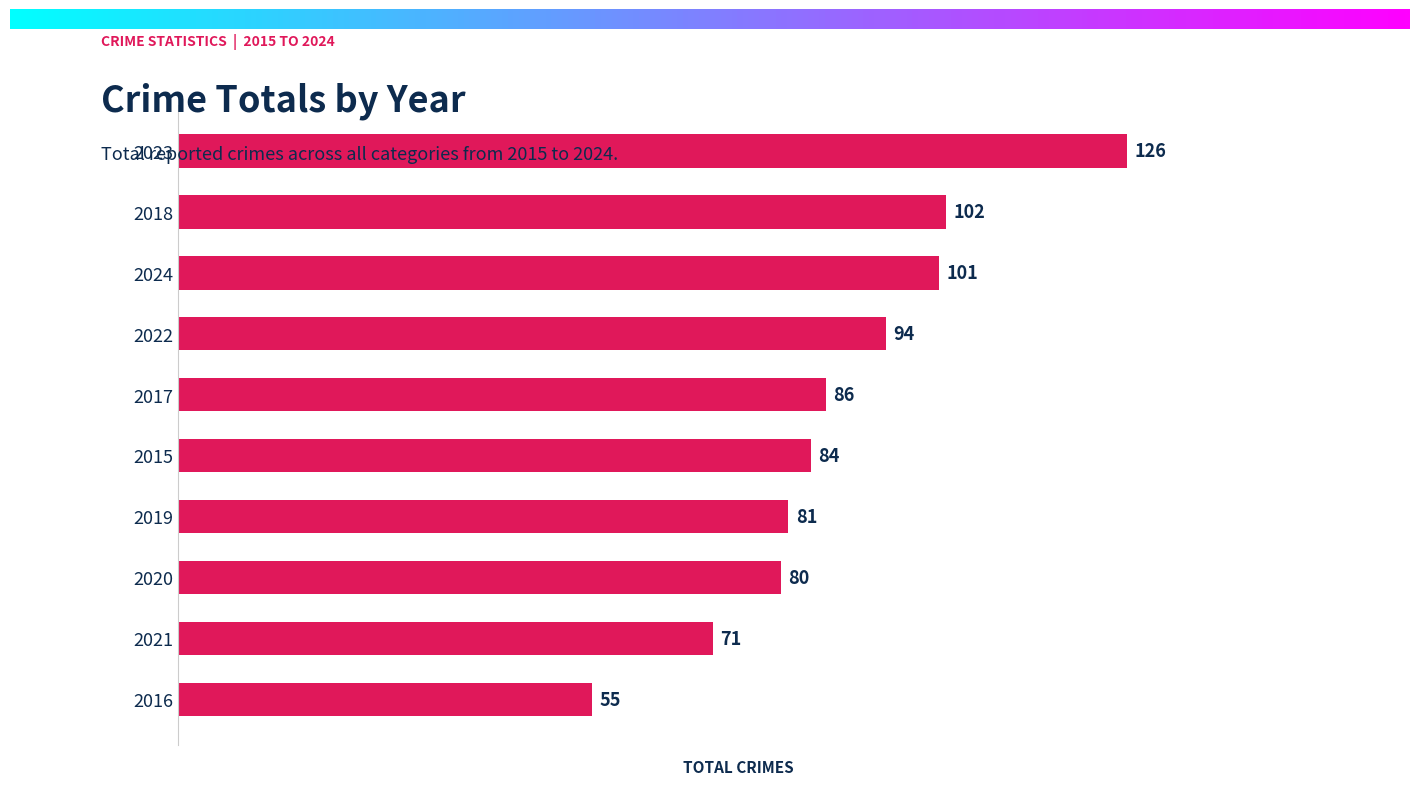

Are the bars grouped side by side (vs. stacked)?

No